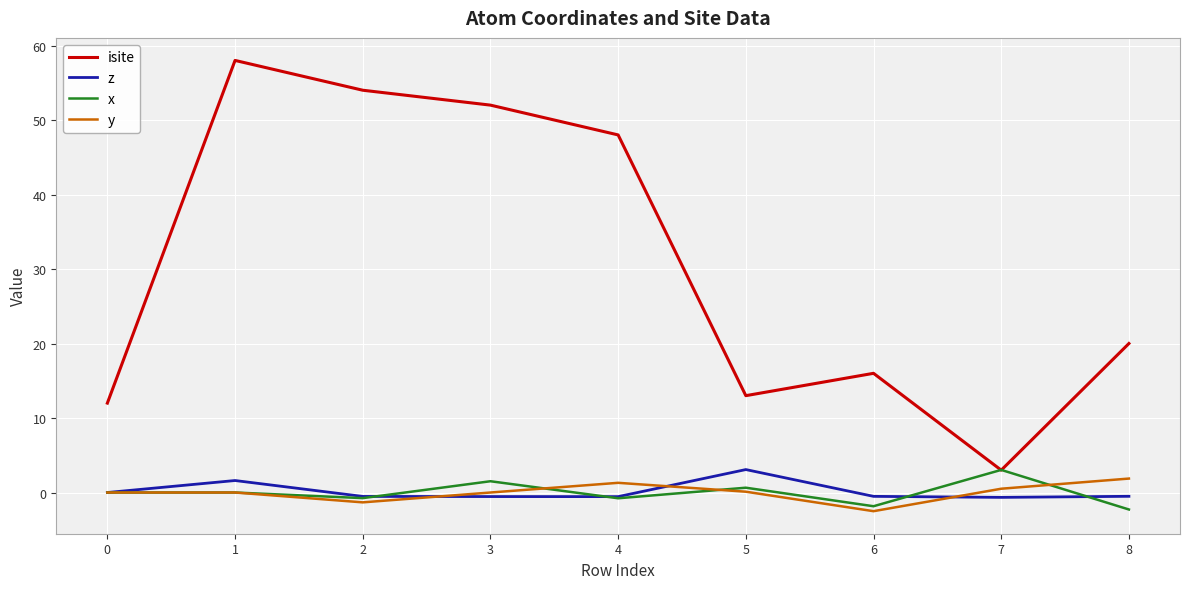

At which category does x reach its first local valley?

2